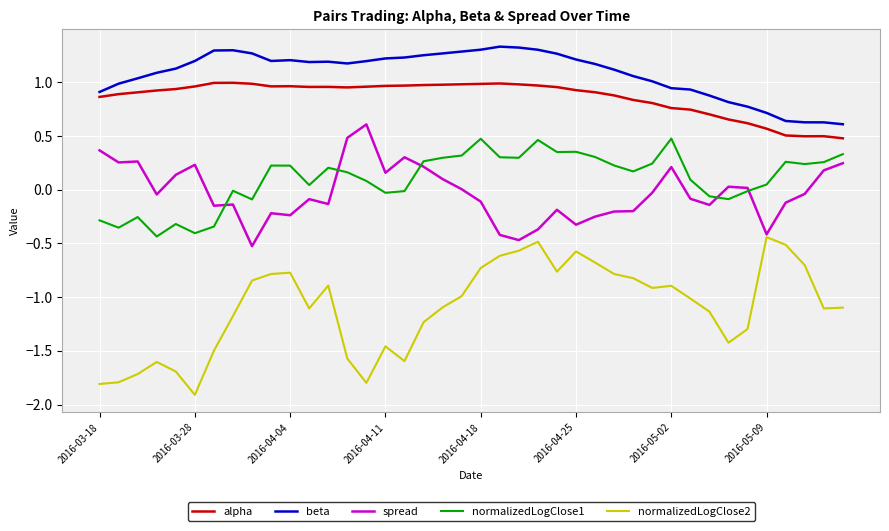

Which series has the widest spread of values?

normalizedLogClose2